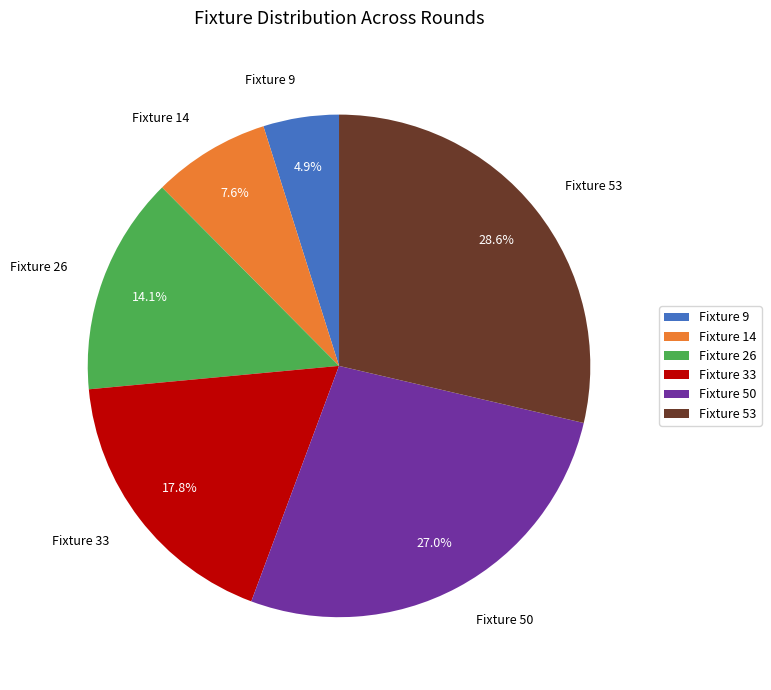

Rank the categories by value from highest to lowest.

Fixture 53, Fixture 50, Fixture 33, Fixture 26, Fixture 14, Fixture 9